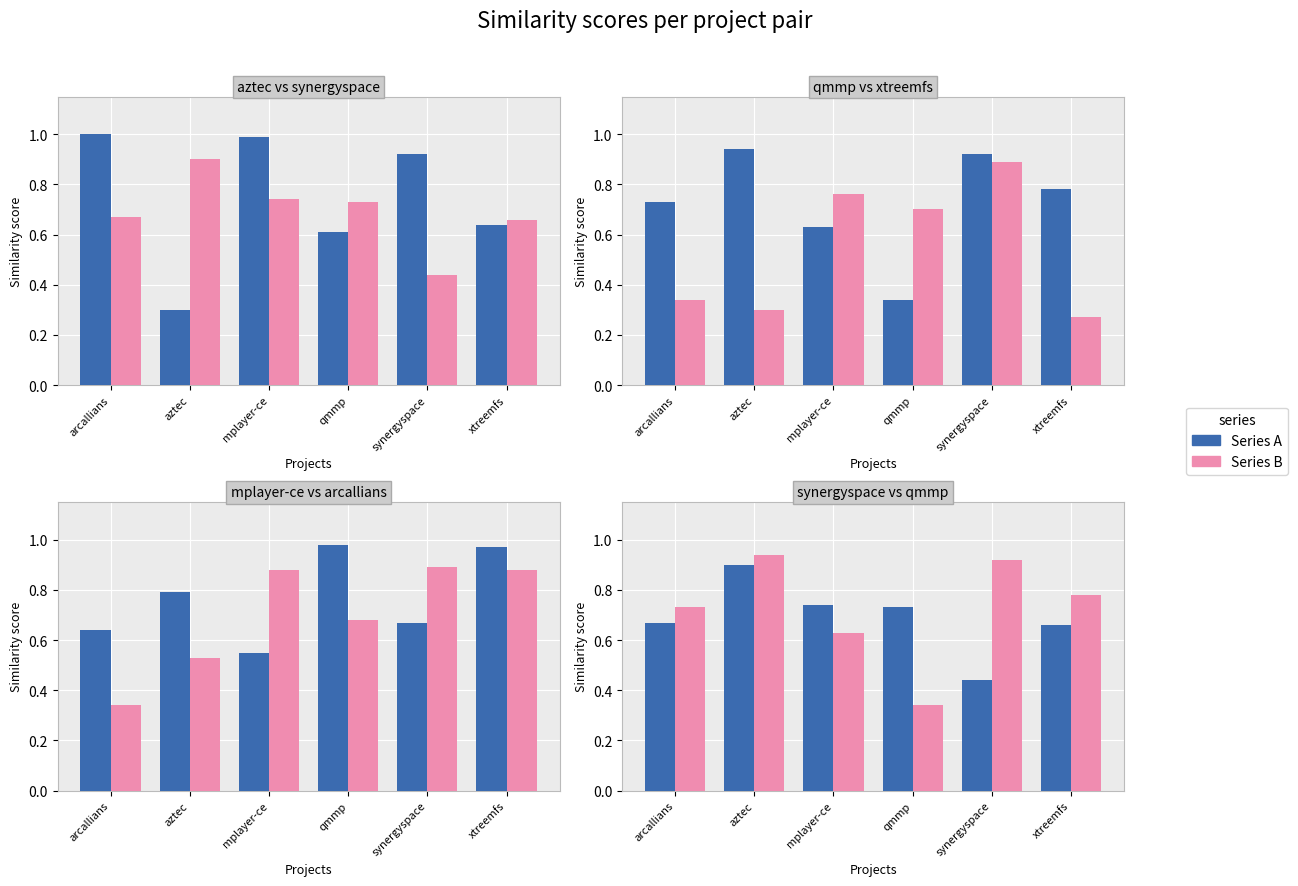

Between aztec and arcallians, which is larger?

arcallians